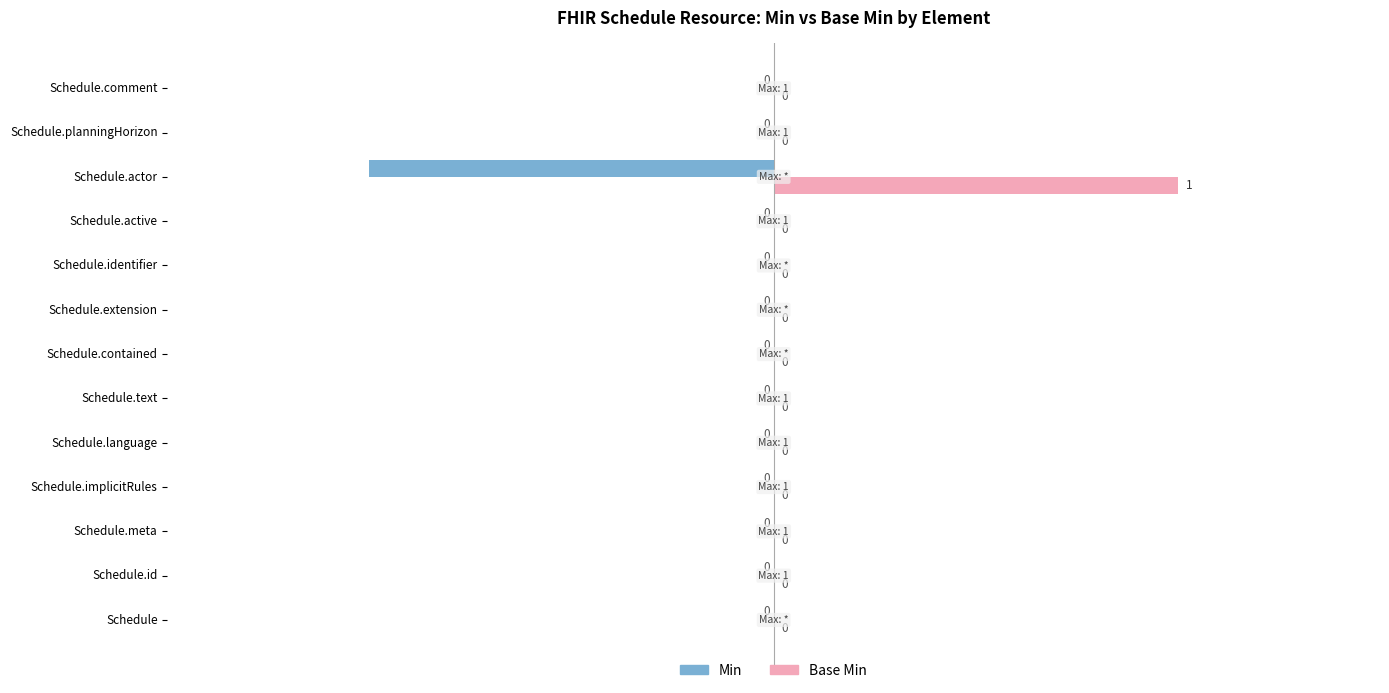

How many data points does each series have?

13